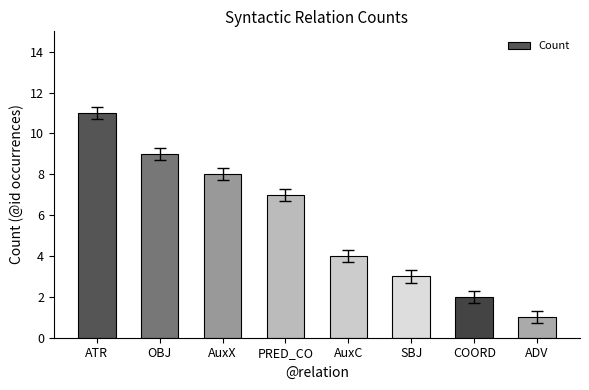

What is the maximum value shown in the chart?

11